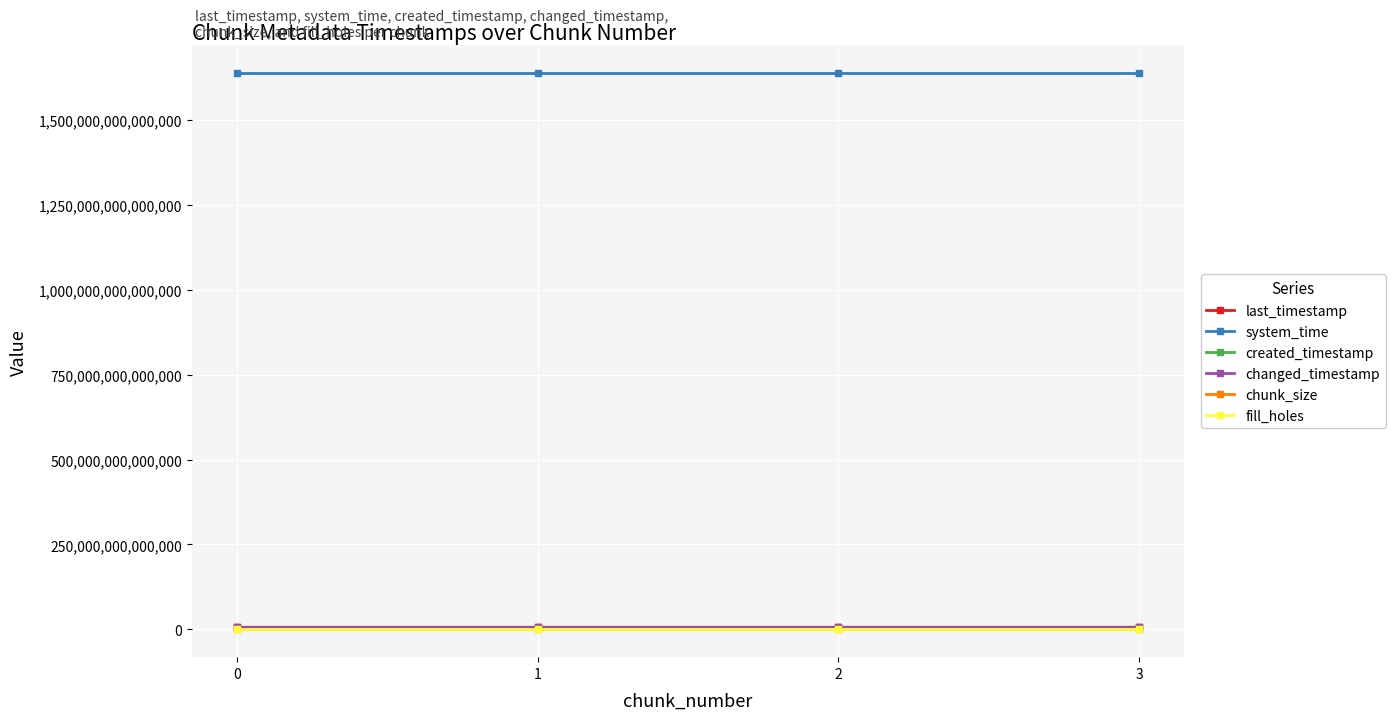

Does the chart display data point markers on the line(s)?

Yes